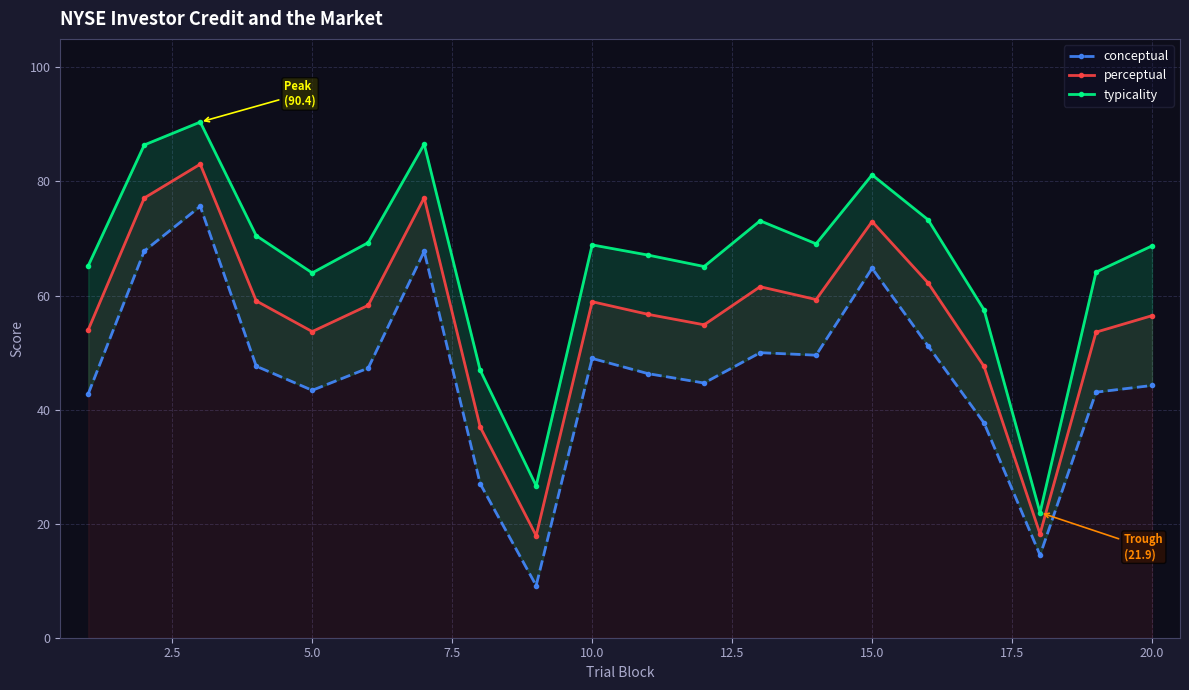

In perceptual, how many points are lower than both neighbors (excluding endpoints)?

5